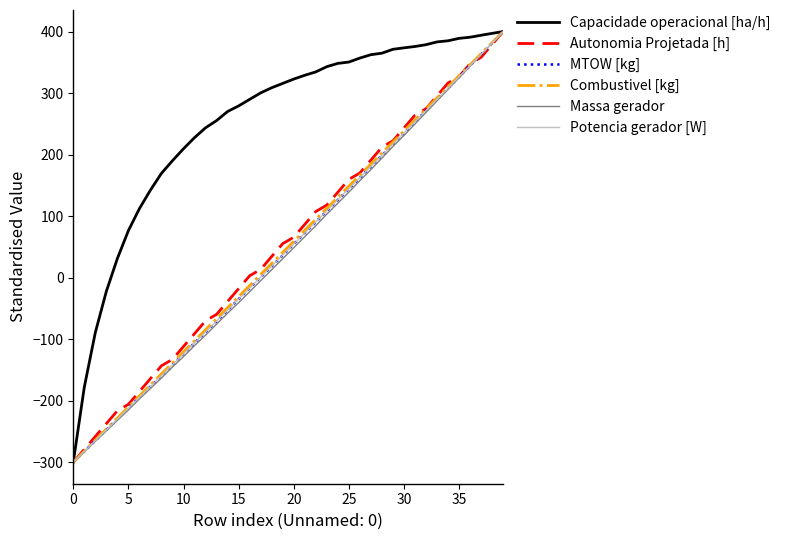

What is the highest value of the MTOW [kg] series?

400.0